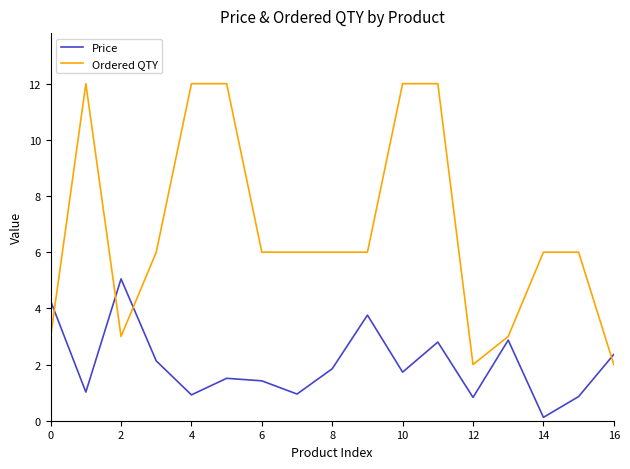

Which series has the largest range (max minus min)?

Ordered QTY